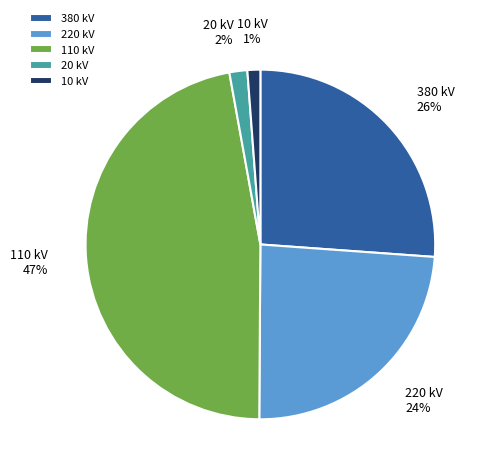

Between 220 kV and 10 kV, which is larger?

220 kV